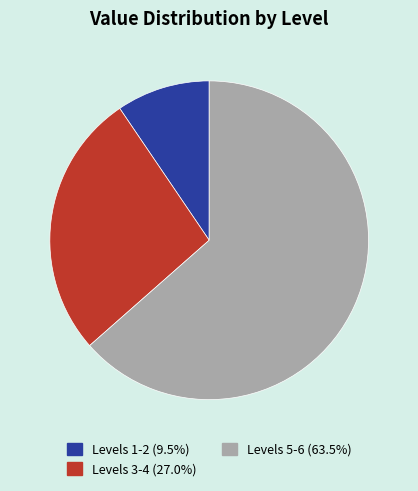

Does any single category account for the majority?

Yes